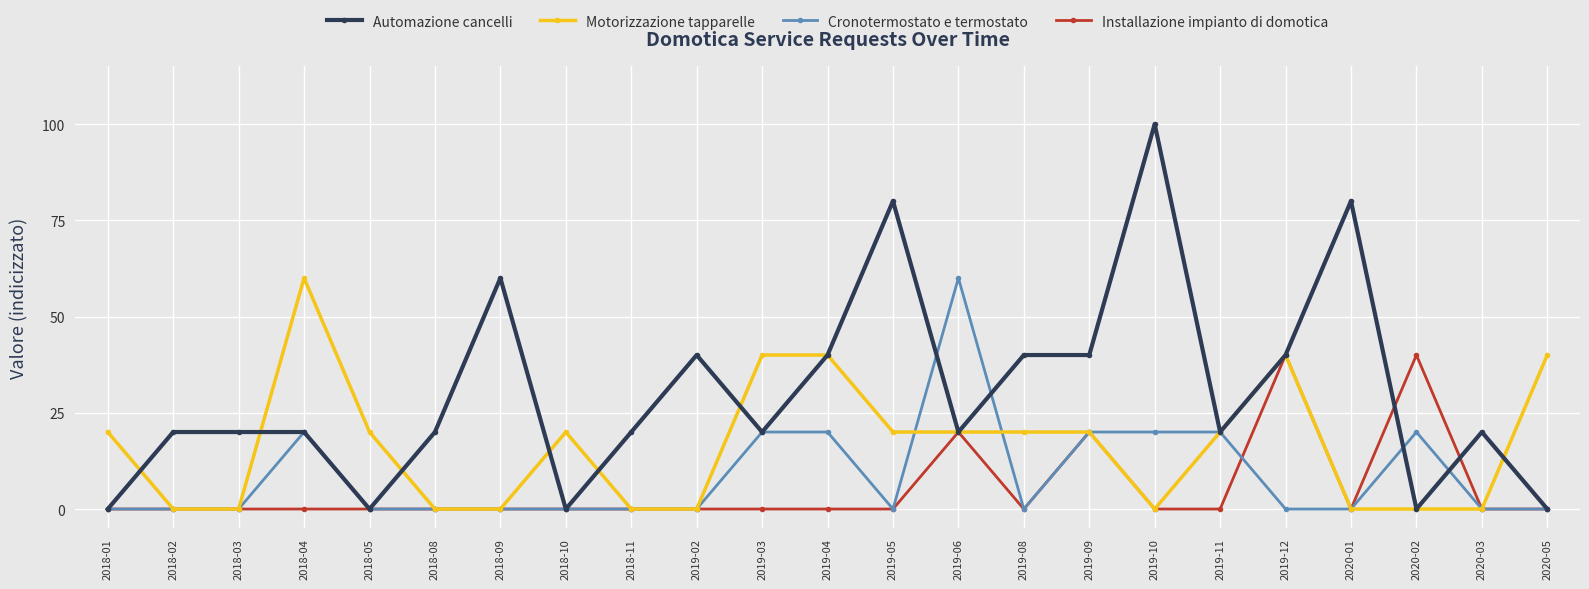

Reading left to right, list all the values displayed in this chart.

Automazione cancelli: 2018-01=0	2018-02=20	2018-03=20	2018-04=20	2018-05=0	2018-08=20	2018-09=60	2018-10=0	2018-11=20	2019-02=40	2019-03=20	2019-04=40	2019-05=80	2019-06=20	2019-08=40	2019-09=40	2019-10=100	2019-11=20	2019-12=40	2020-01=80	2020-02=0	2020-03=20	2020-05=0
Motorizzazione tapparelle: 2018-01=20	2018-02=0	2018-03=0	2018-04=60	2018-05=20	2018-08=0	2018-09=0	2018-10=20	2018-11=0	2019-02=0	2019-03=40	2019-04=40	2019-05=20	2019-06=20	2019-08=20	2019-09=20	2019-10=0	2019-11=20	2019-12=40	2020-01=0	2020-02=0	2020-03=0	2020-05=40
Cronotermostato e termostato: 2018-01=0	2018-02=0	2018-03=0	2018-04=20	2018-05=0	2018-08=0	2018-09=0	2018-10=0	2018-11=0	2019-02=0	2019-03=20	2019-04=20	2019-05=0	2019-06=60	2019-08=0	2019-09=20	2019-10=20	2019-11=20	2019-12=0	2020-01=0	2020-02=20	2020-03=0	2020-05=0
Installazione impianto di domotica: 2018-01=0	2018-02=0	2018-03=0	2018-04=0	2018-05=0	2018-08=0	2018-09=0	2018-10=0	2018-11=0	2019-02=0	2019-03=0	2019-04=0	2019-05=0	2019-06=20	2019-08=0	2019-09=20	2019-10=0	2019-11=0	2019-12=40	2020-01=0	2020-02=40	2020-03=0	2020-05=0